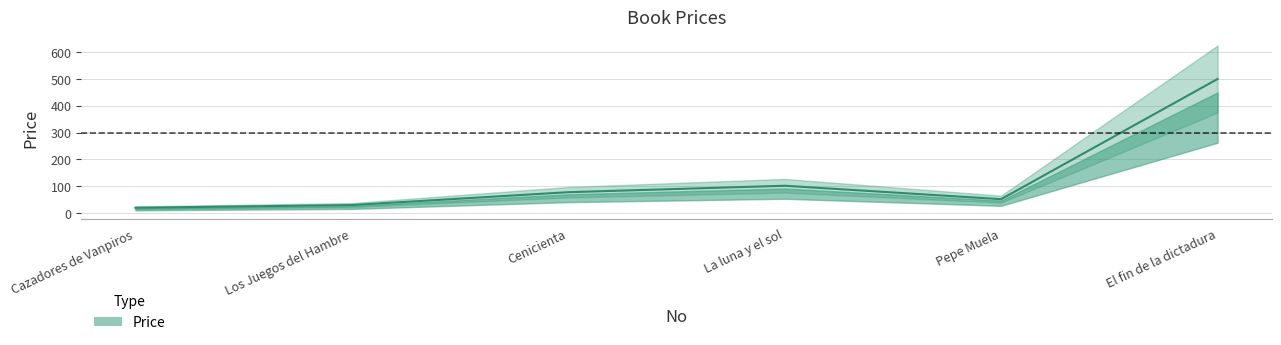

Reading left to right, transcribe all the data shown in this chart.

20	30	78	102	52	500